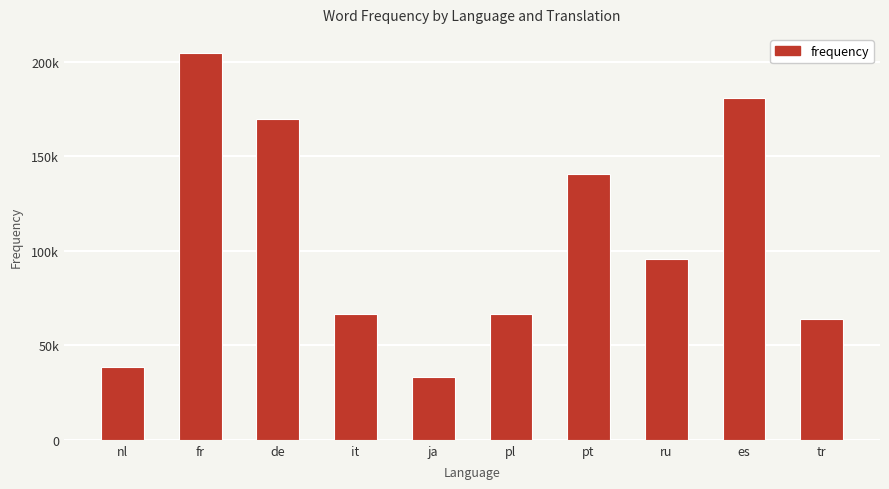

Are the bars horizontal?

No